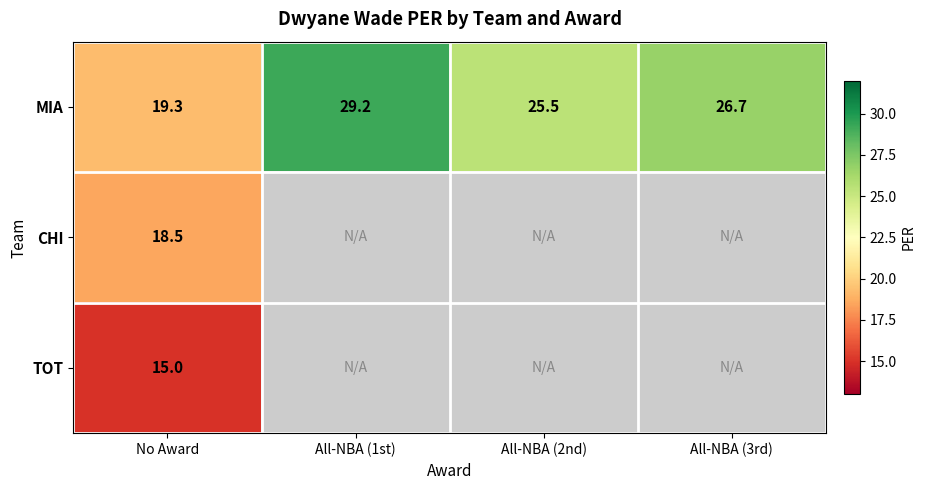

How many data points in MIA are less than 26?

2